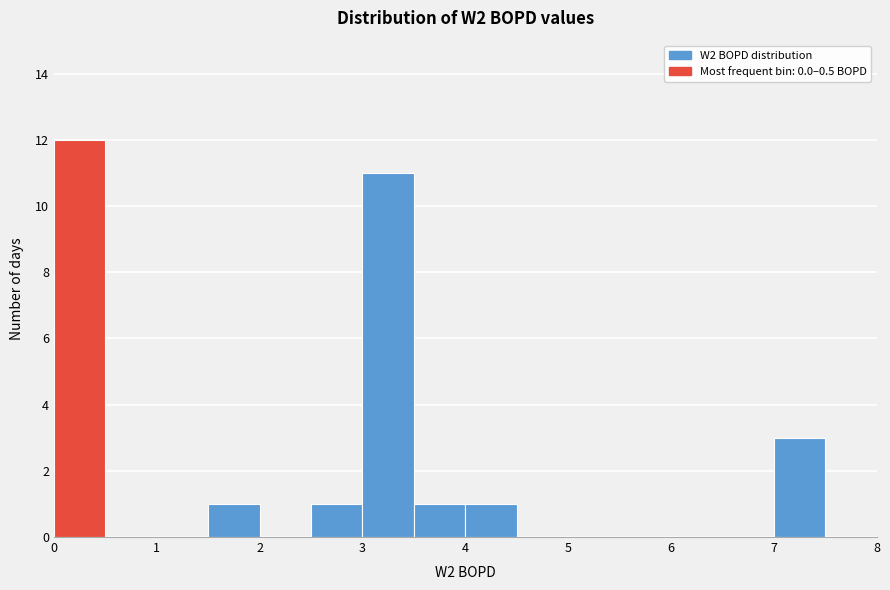

Reading left to right, transcribe this chart: for each bar, give the range it covers on the x-axis and its height. The values are not printed on the chart, so give them approximately, as read against the axis.

0.0 to 0.5: 12
0.5 to 1.0: 0
1.0 to 1.5: 0
1.5 to 2.0: 1
2.0 to 2.5: 0
2.5 to 3.0: 1
3.0 to 3.5: 11
3.5 to 4.0: 1
4.0 to 4.5: 1
4.5 to 5.0: 0
5.0 to 5.5: 0
5.5 to 6.0: 0
6.0 to 6.5: 0
6.5 to 7.0: 0
7.0 to 7.5: 3
7.5 to 8.0: 0